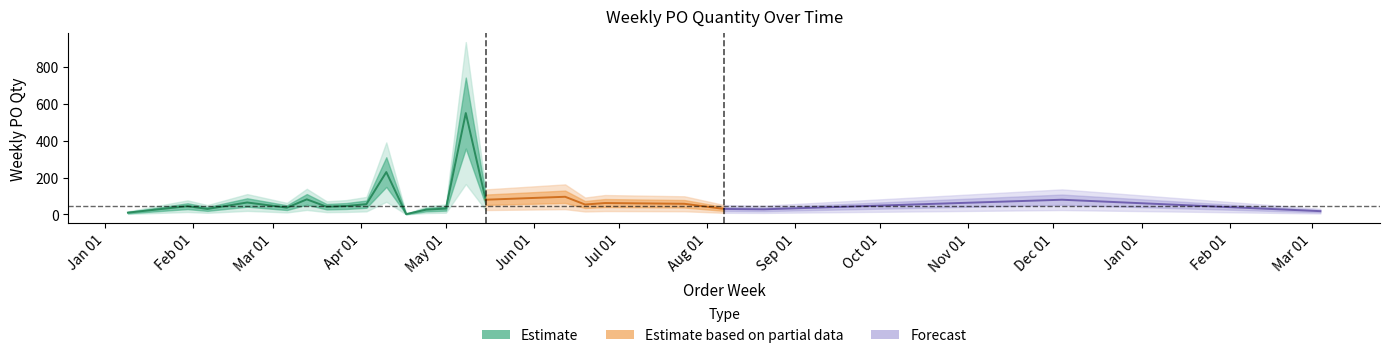

Which has a higher value, 2023-08-07 or 2023-05-01?

2023-05-01